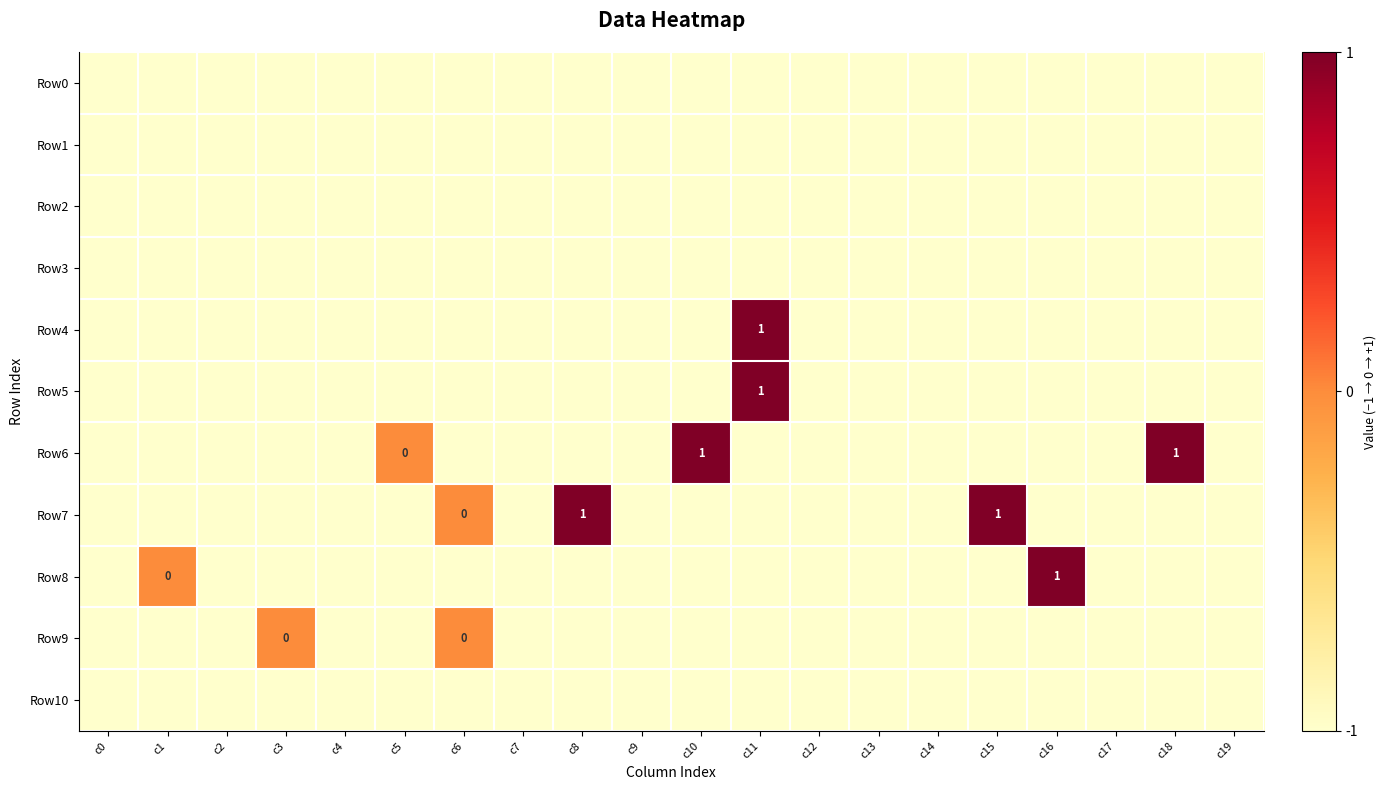

How many distinct data groups are displayed?

11